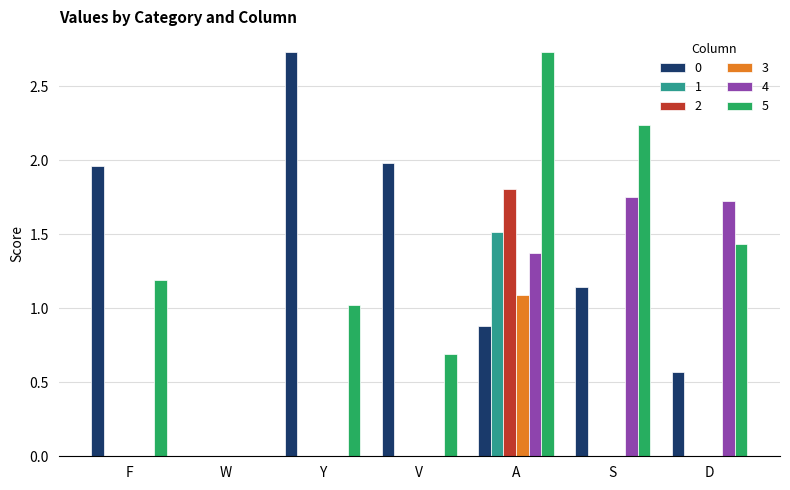

What is the sum of all 5 values?

9.3